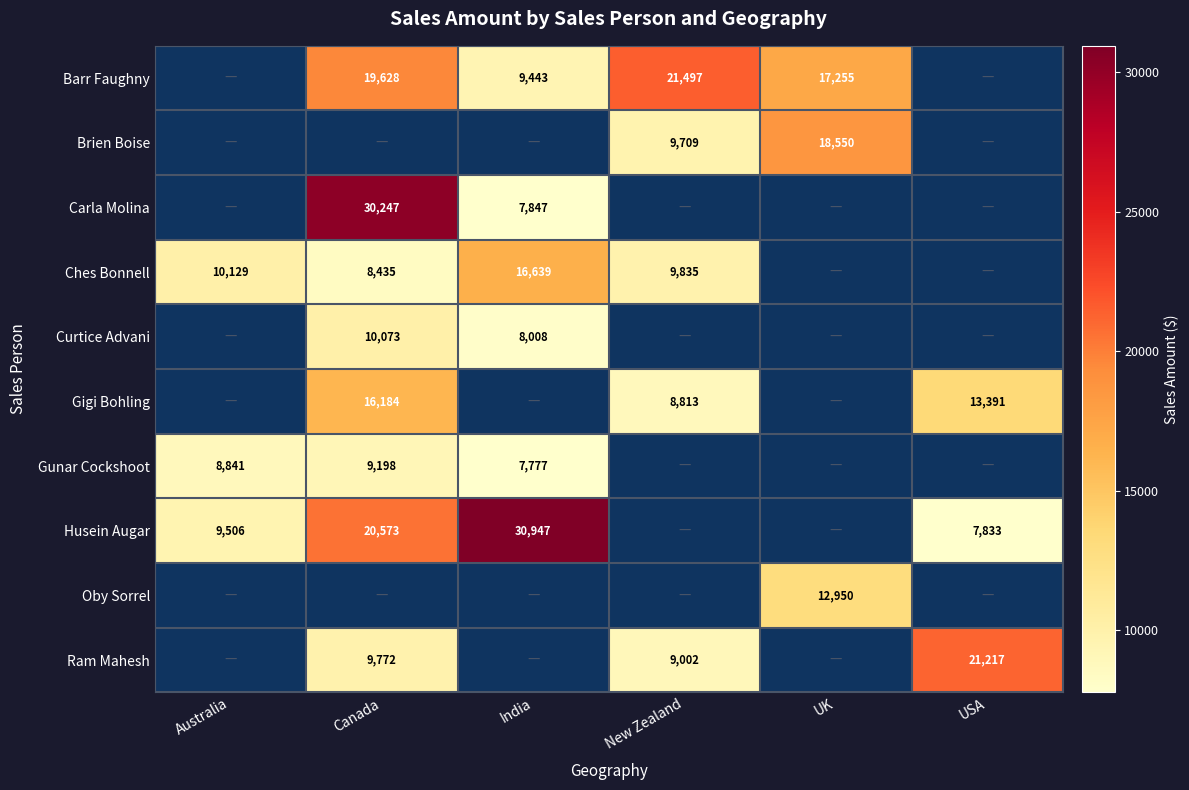

True or false: Curtice Advani has a value of 8008 at India.

True